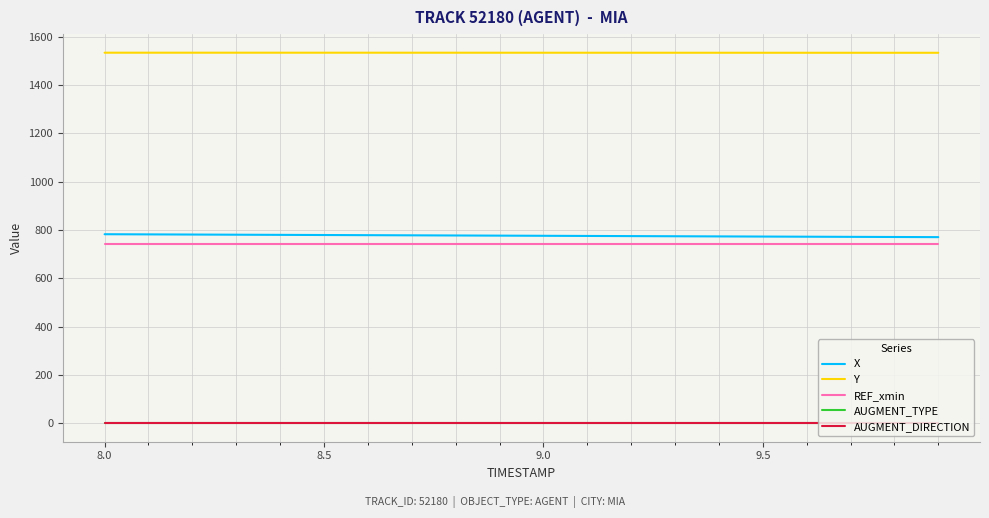

How many lines are shown in the chart?

5